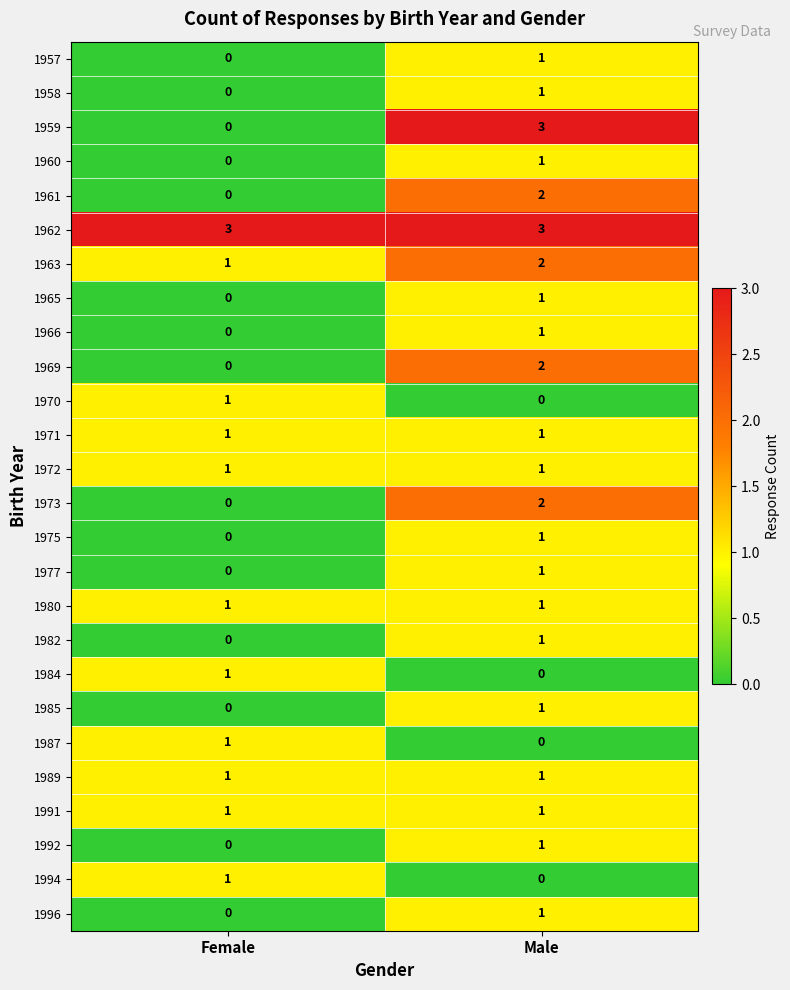

How many categories are shown in the chart?

2